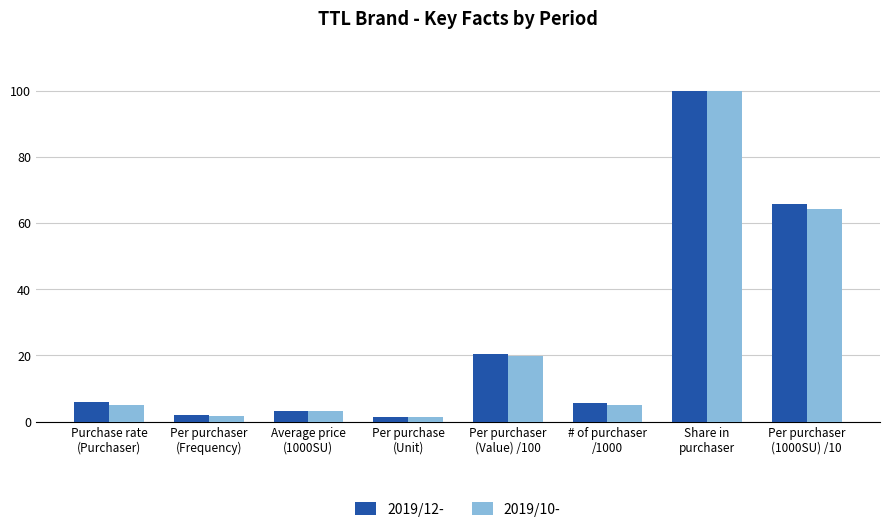

At which category is the sum across all series the highest?

Share in
purchaser